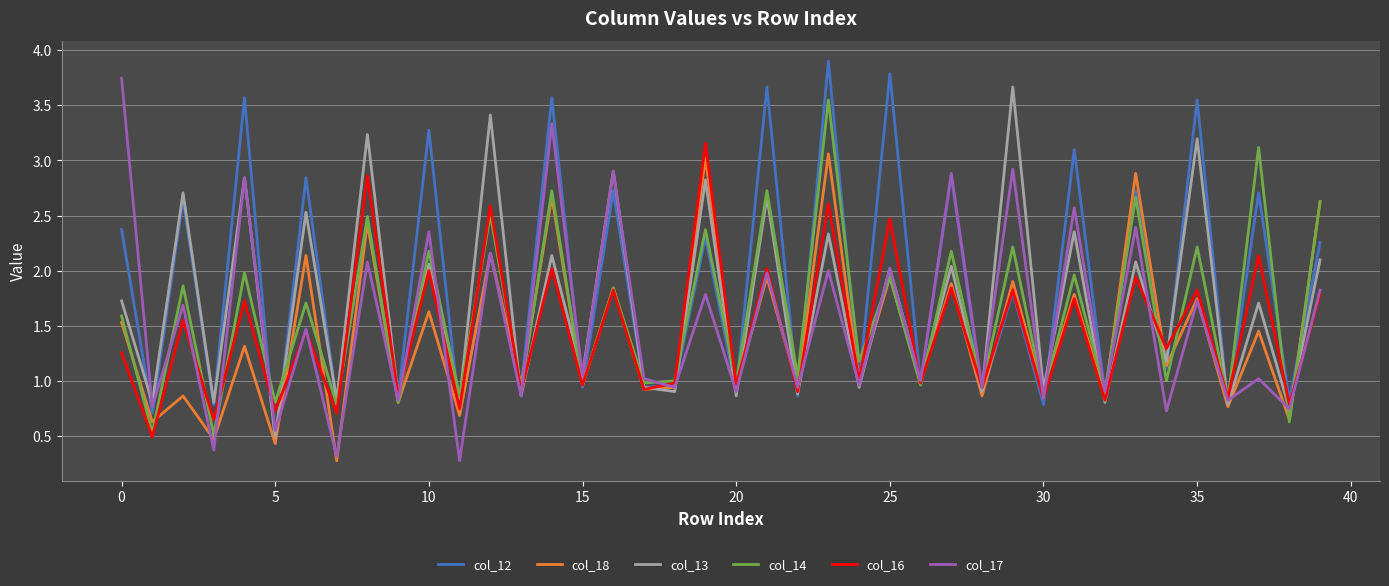

What is the smallest value displayed?

0.3